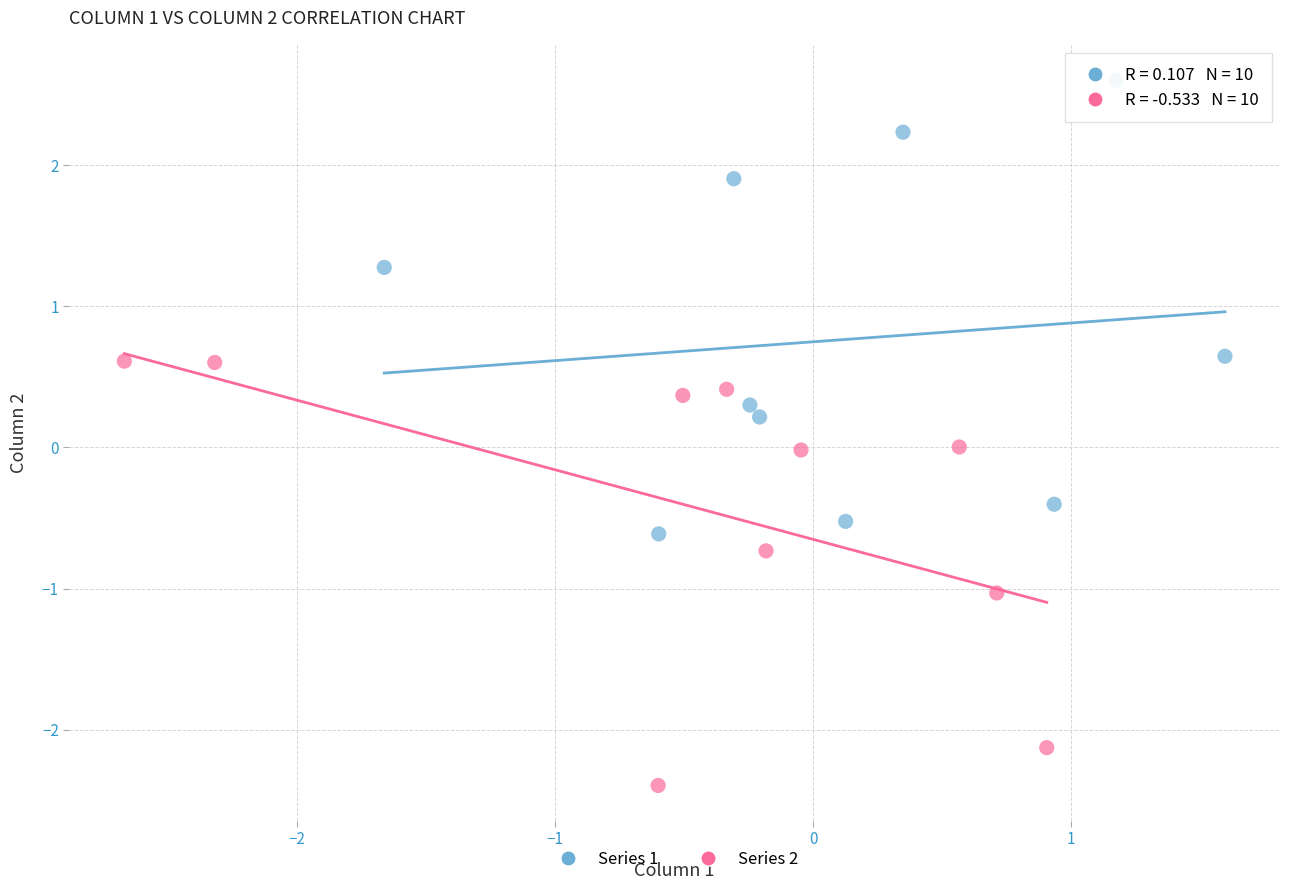

Which series contains the lowest Y value?

Series 2